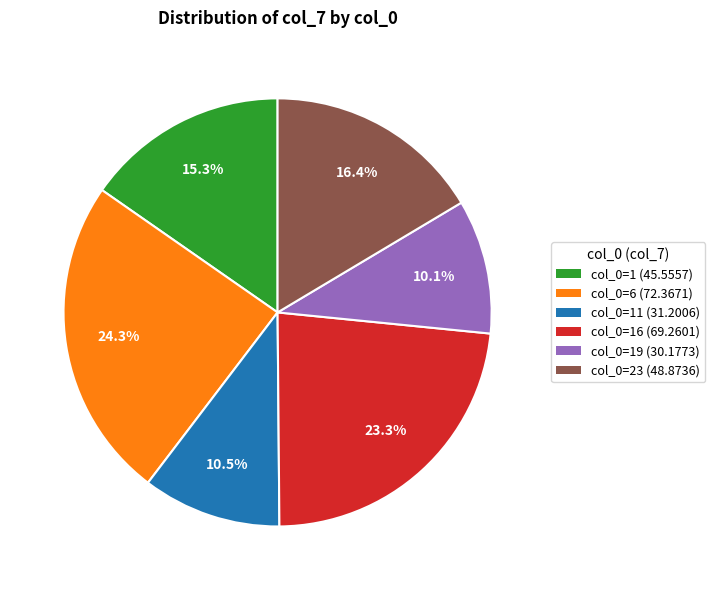

What is the largest slice in the pie chart?

col_0=6 (72.3671)